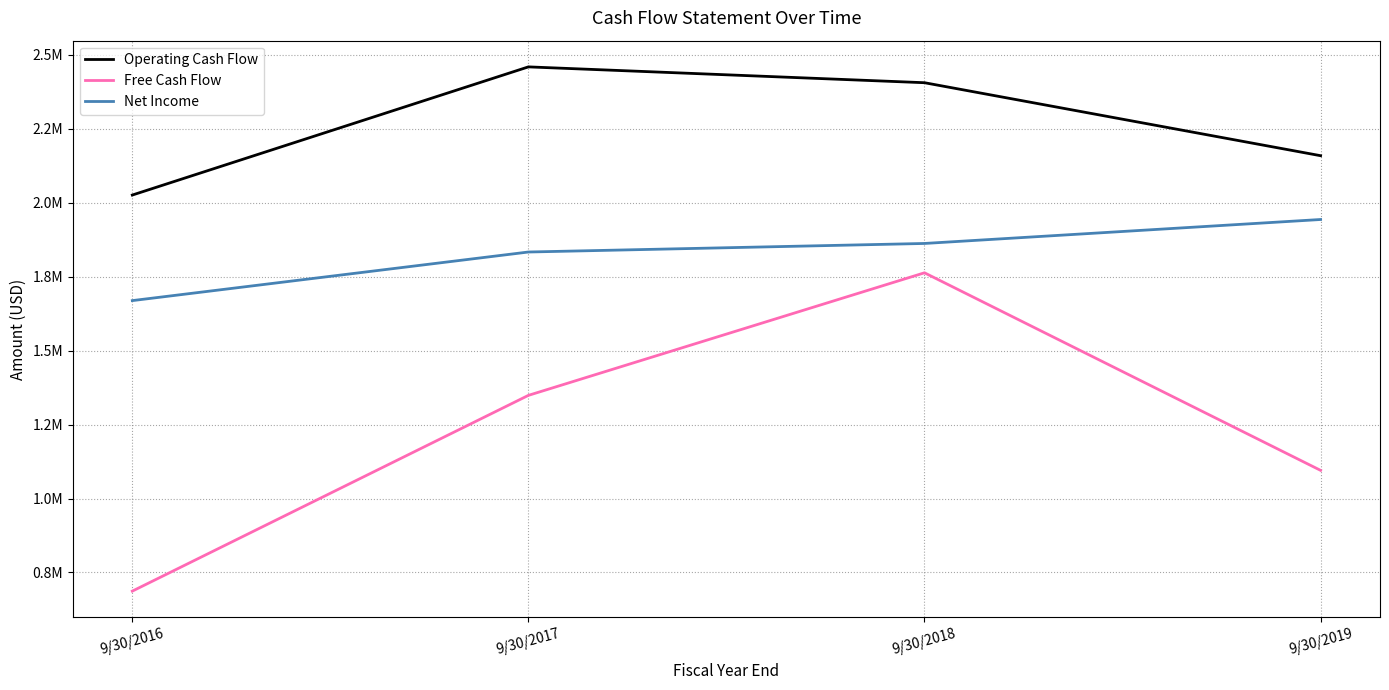

True or false: Net Income has more than 0 points higher than both neighbors.

False